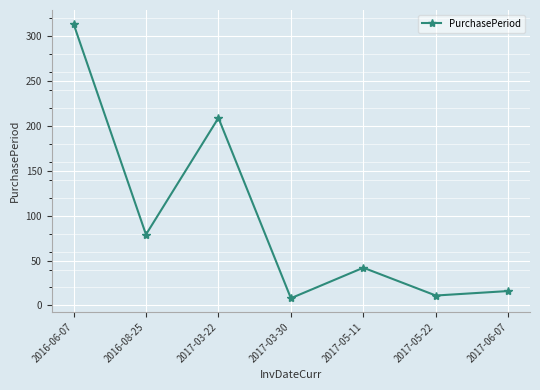

Reading left to right, list all the values displayed in this chart.

2016-06-07=314	2016-08-25=79	2017-03-22=209	2017-03-30=8	2017-05-11=42	2017-05-22=11	2017-06-07=16